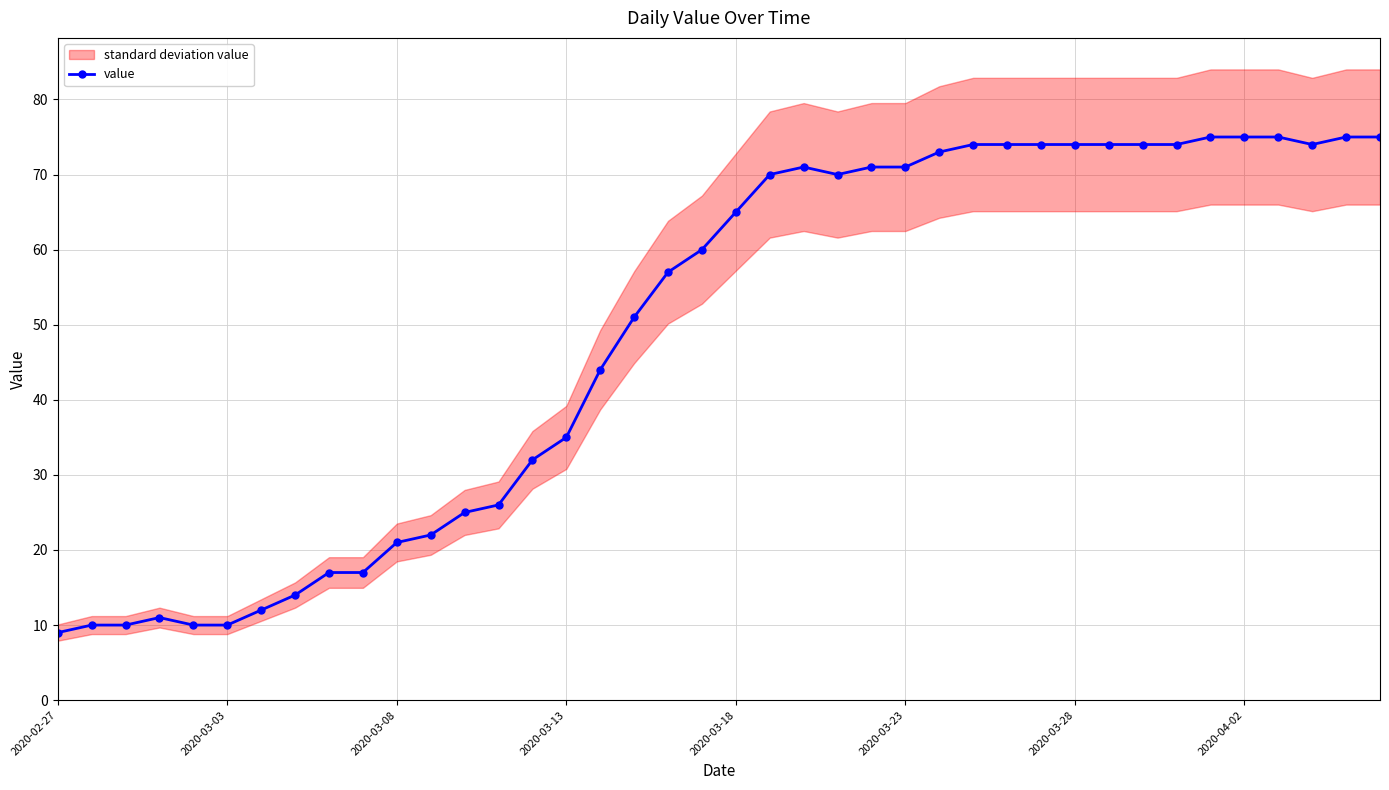

Between 32 and 18, which is larger?

32